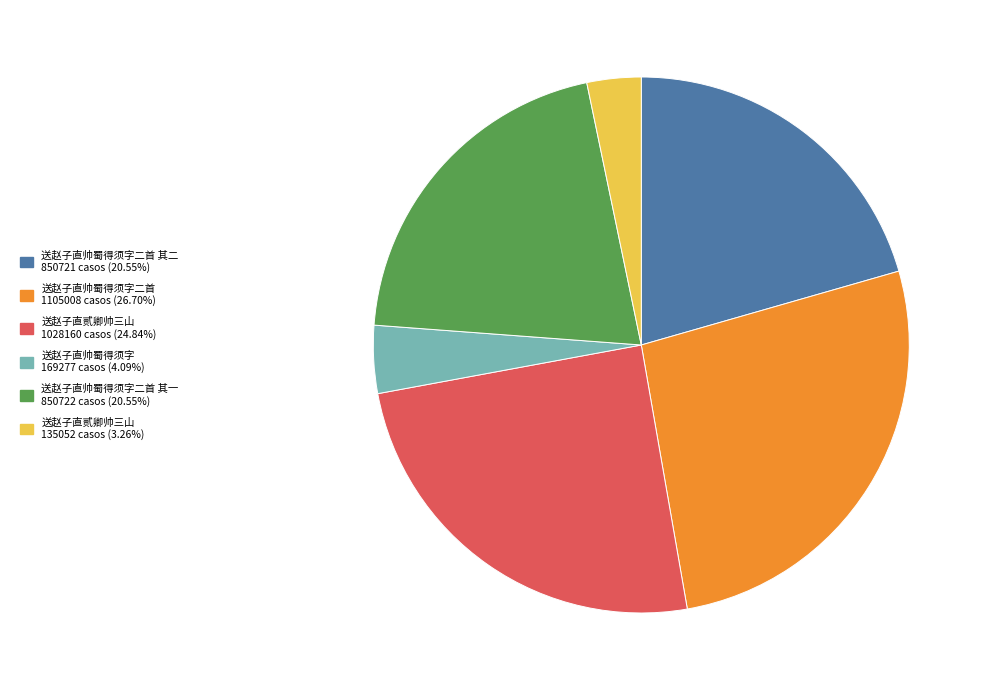

Does any single category account for the majority?

No